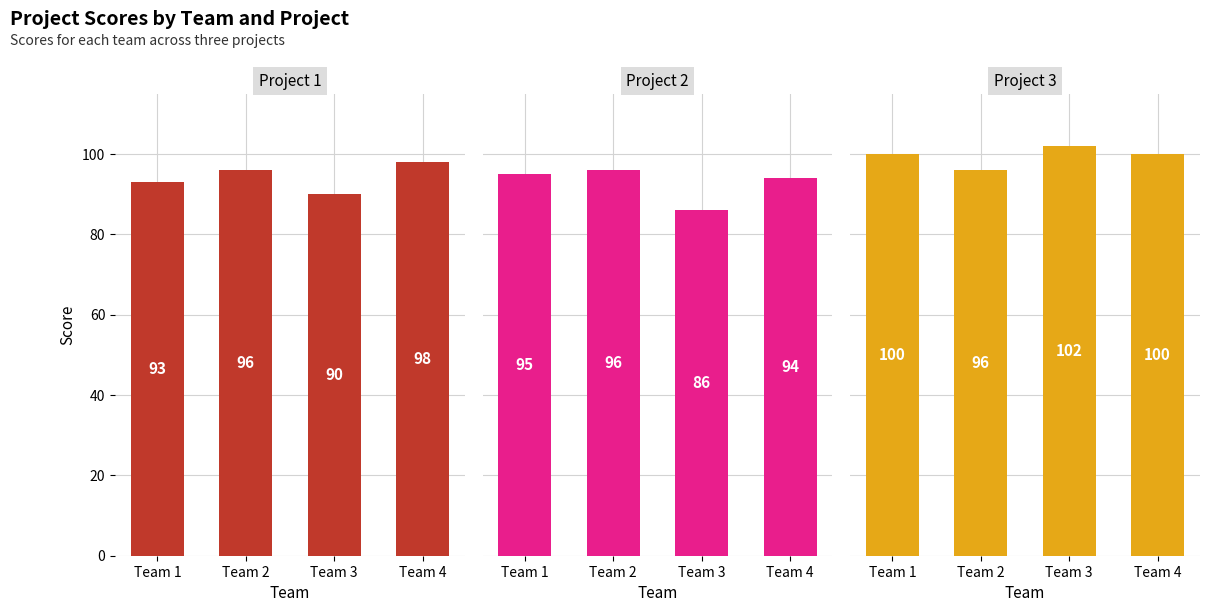

Is it true that Project 3 equals 141 at Team 3?

False